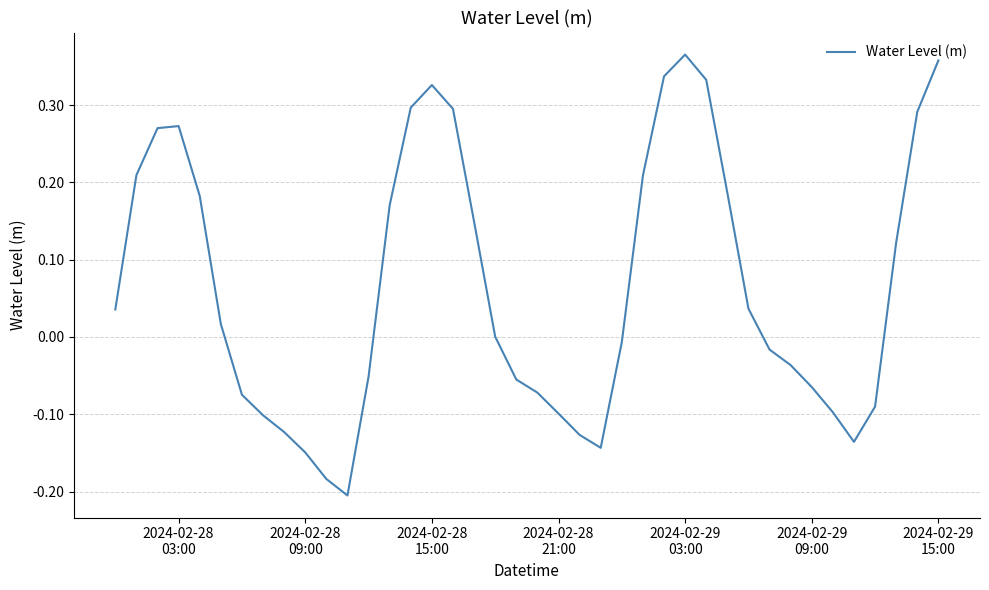

What is the difference between the maximum and minimum values?

0.6